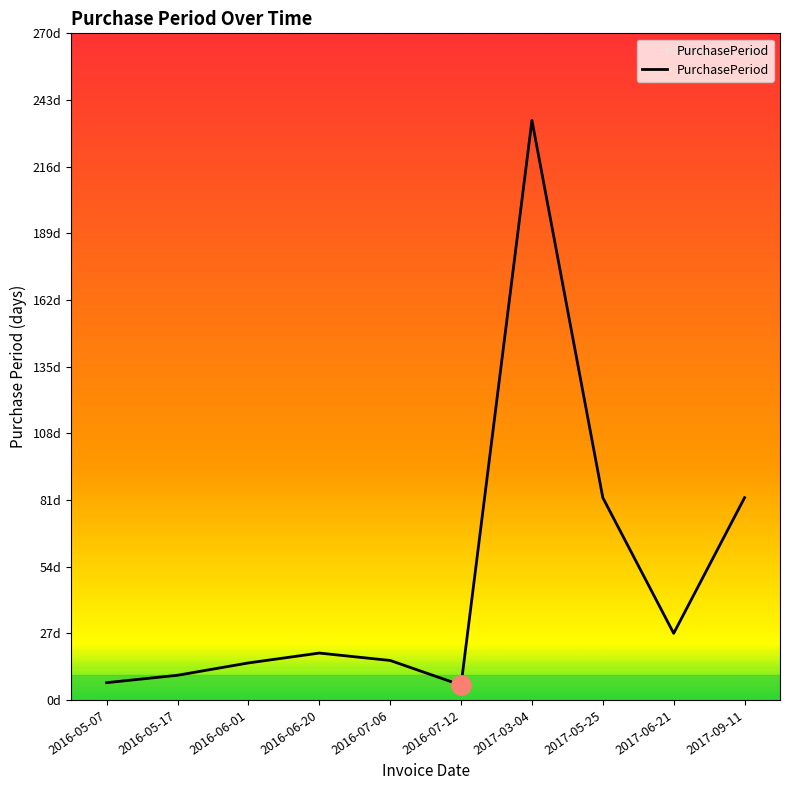

Does the chart have visible grid lines?

No